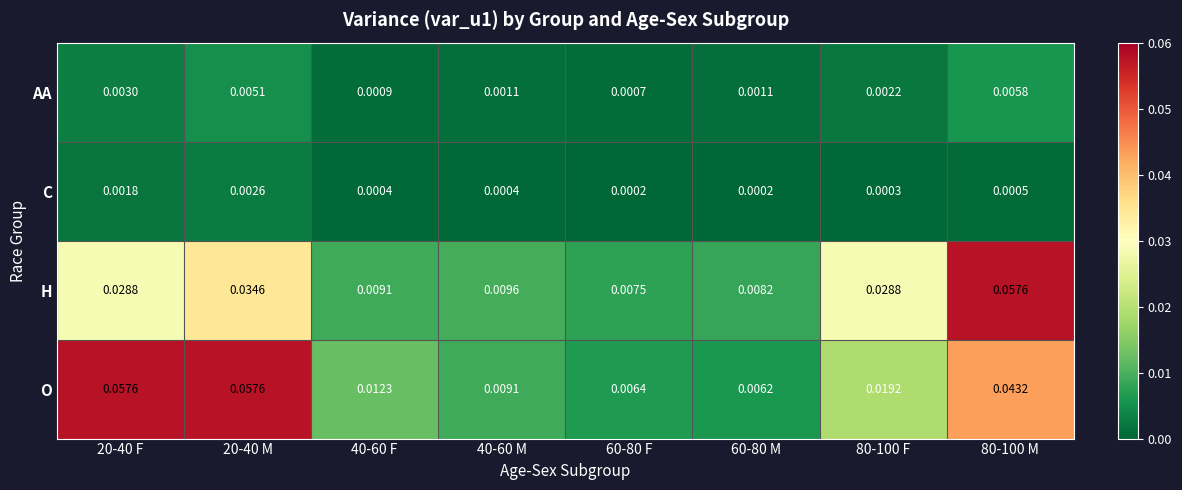

Which series has the largest total across all categories?

O